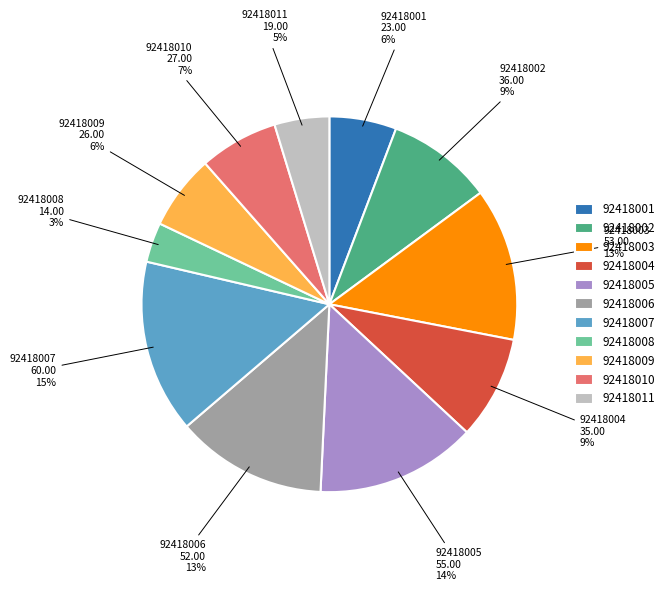

Do 92418006 and 92418004 together represent more than half of the pie?

No